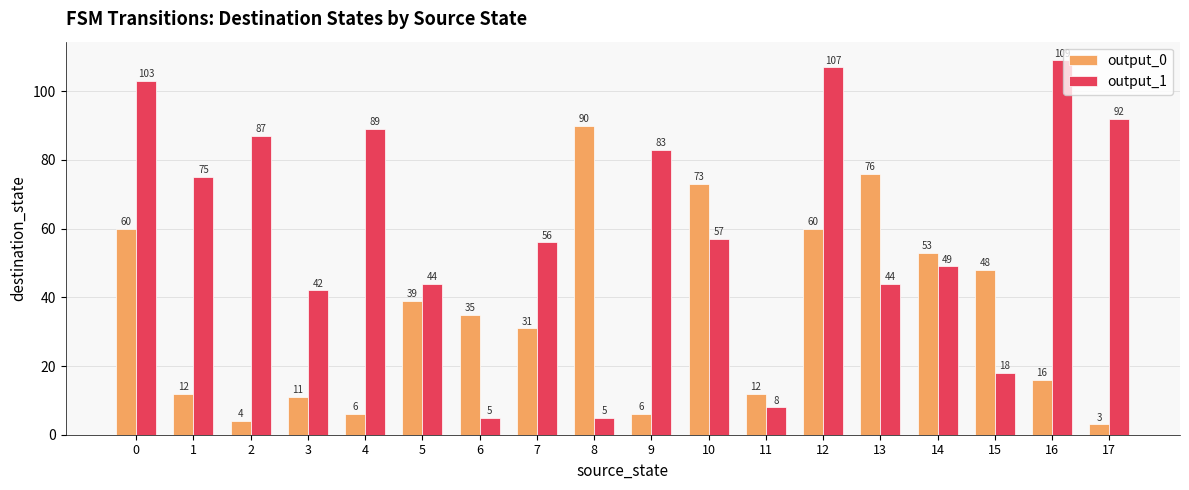

What is the sum of all output_0 values?

635